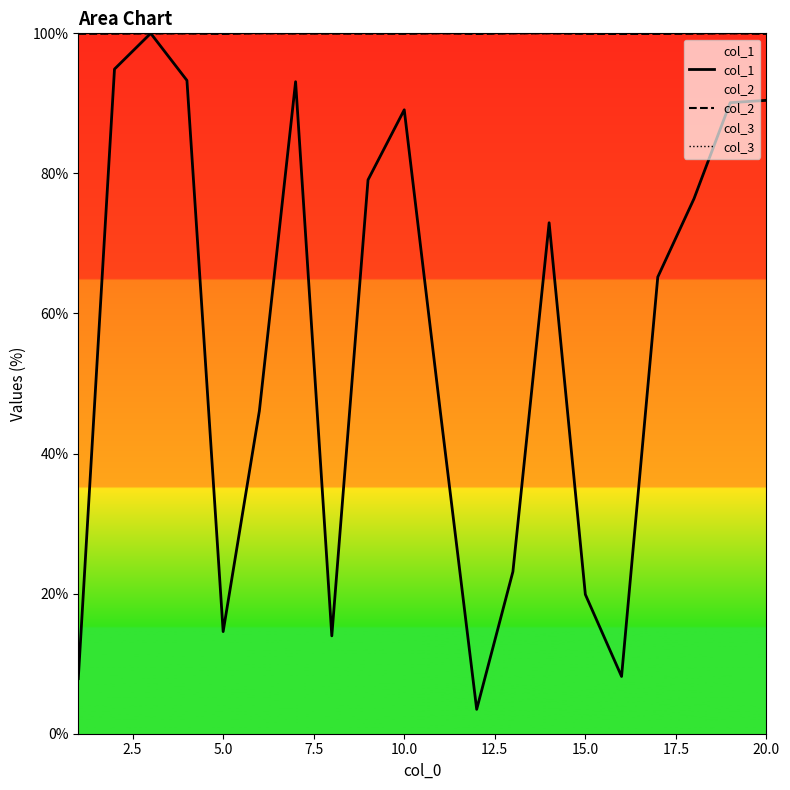

What is the maximum value for col_2?

100.0